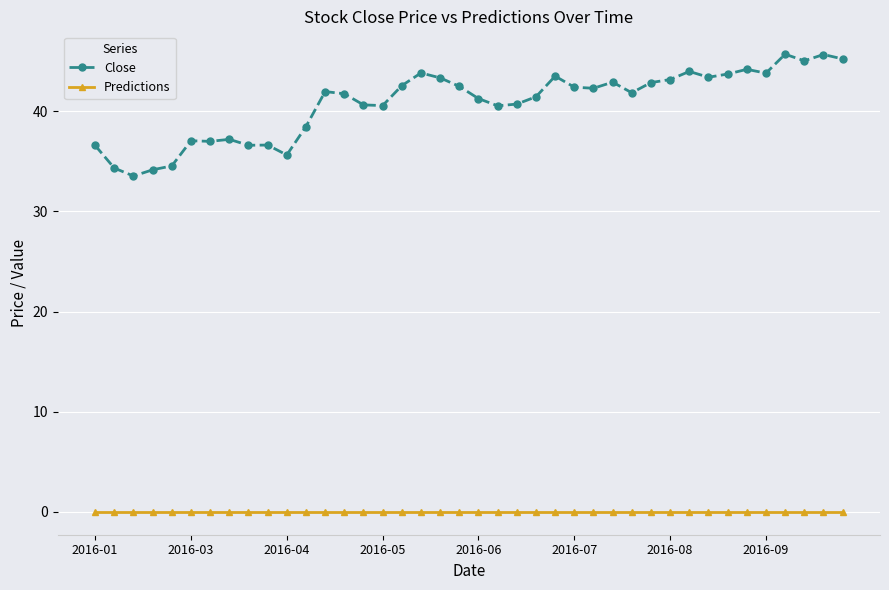

What is the maximum value for Close?

45.7